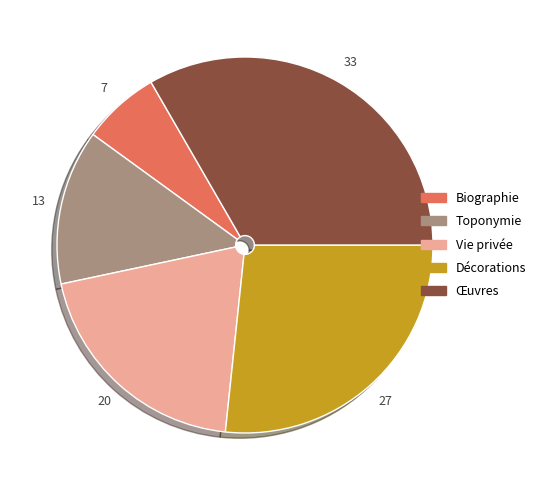

Rank the categories by value from highest to lowest.

Œuvres, Décorations, Vie privée, Toponymie, Biographie